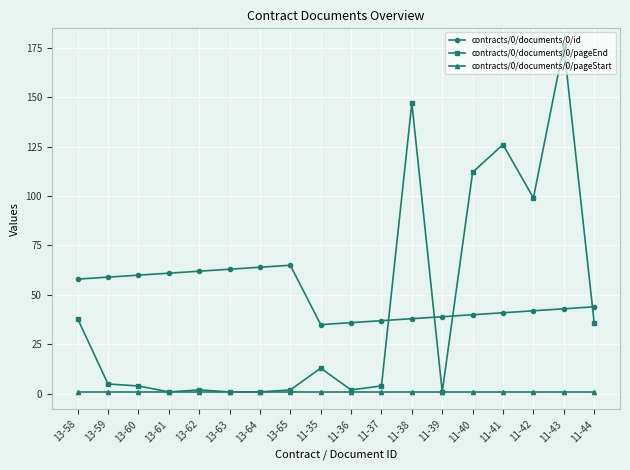

What is the average value of the contracts/0/documents/0/pageEnd series?

43